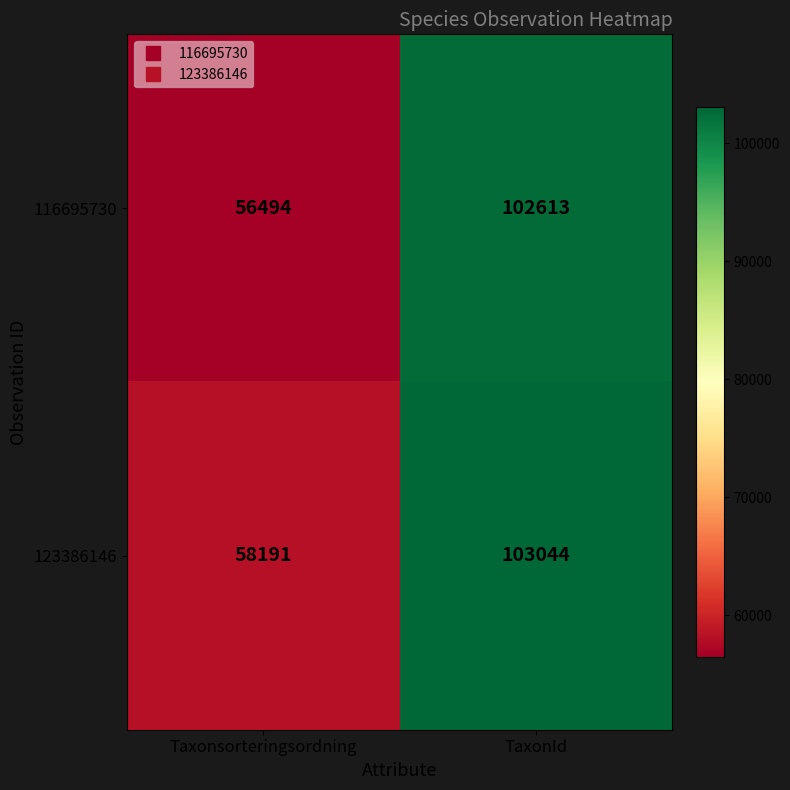

Which series has the largest total across all categories?

123386146